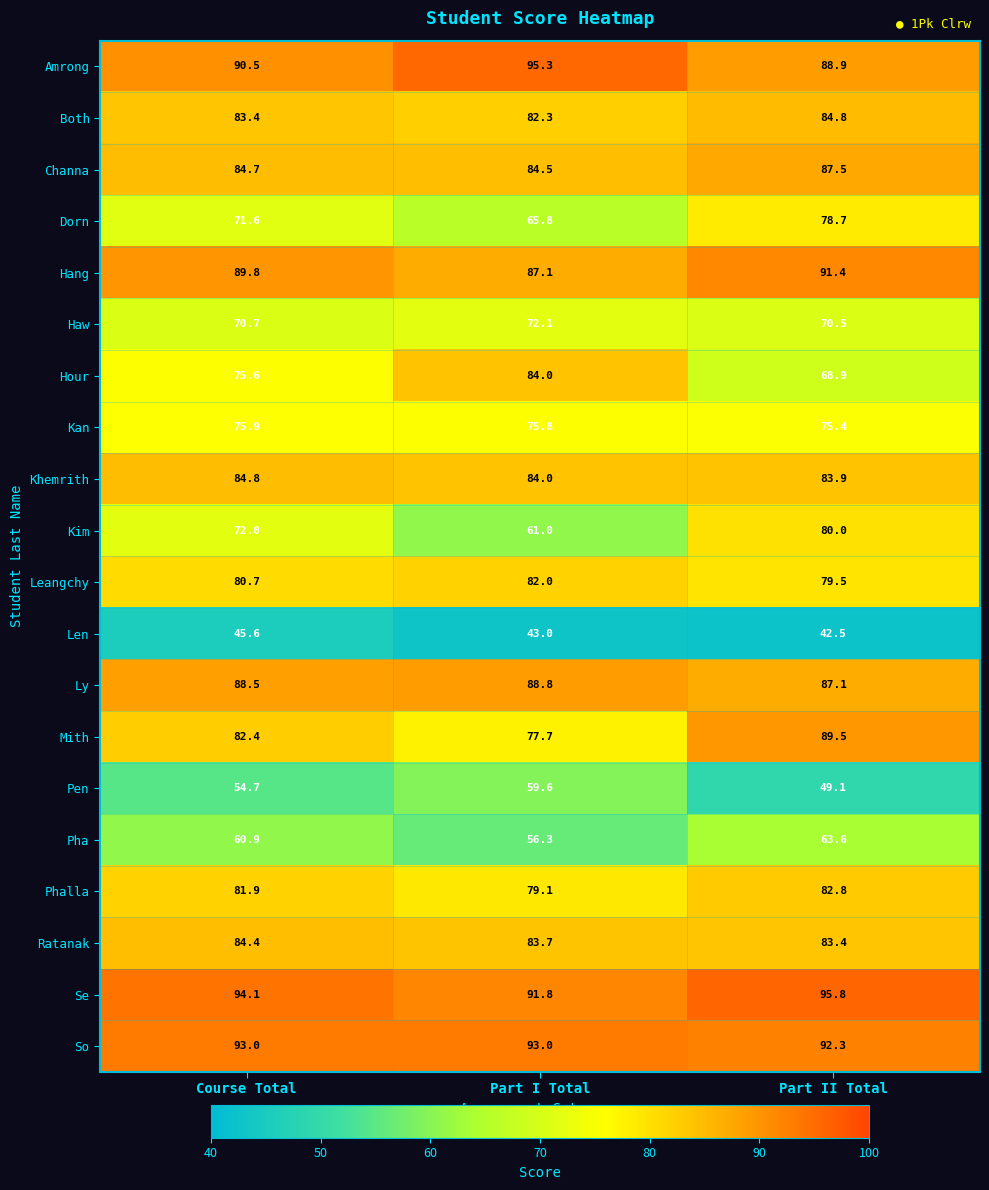

What is the difference between the Kim values at Course Total and Part I Total?

11.0